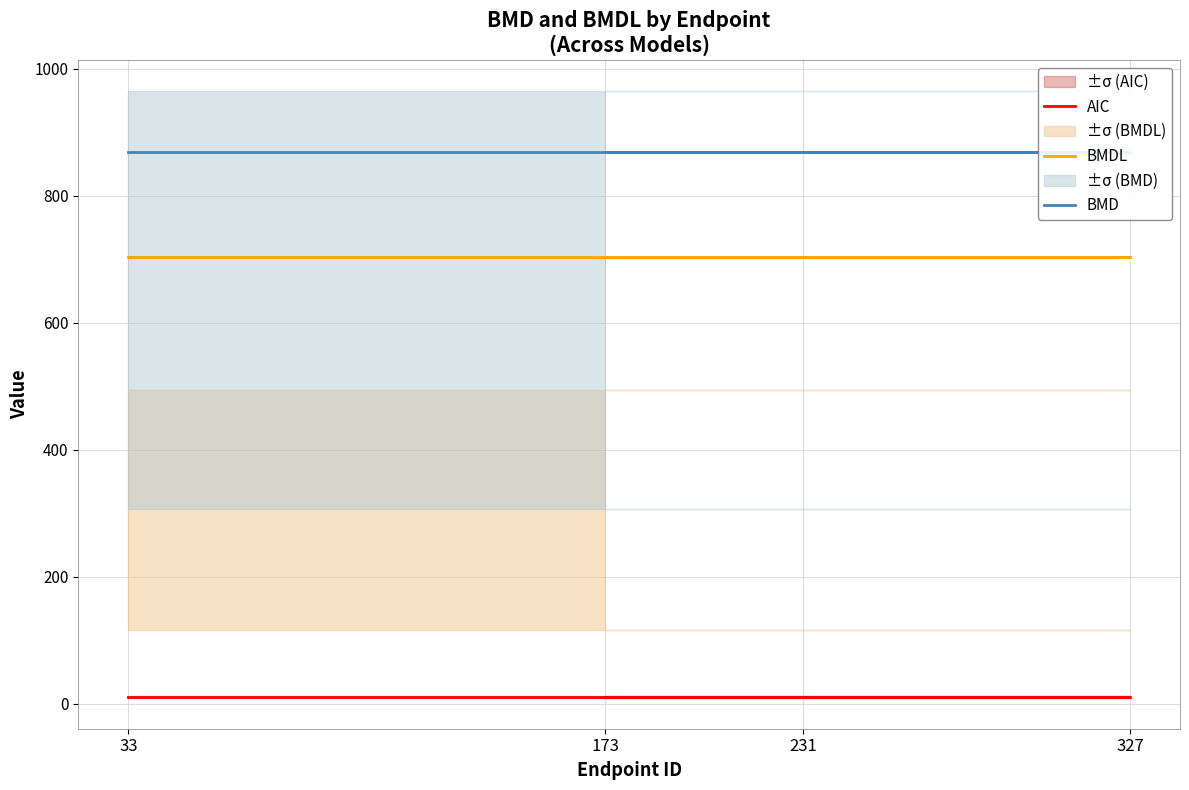

Does the chart display data point markers on the line(s)?

No